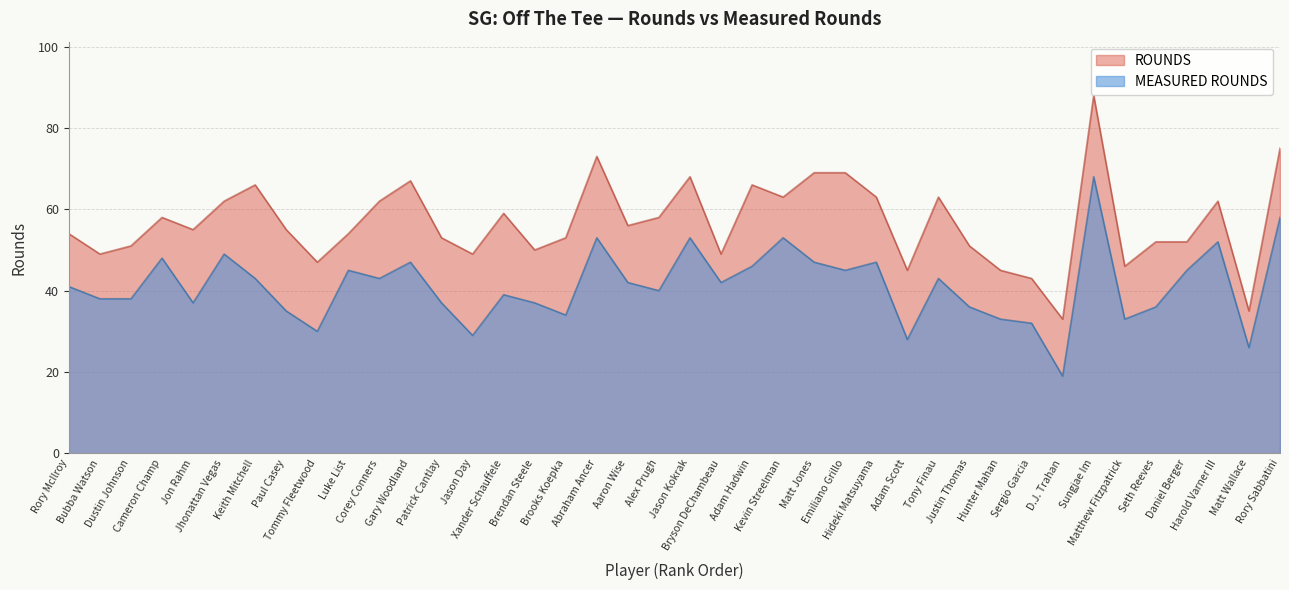

Which category has the highest value across all series?

Sungjae Im